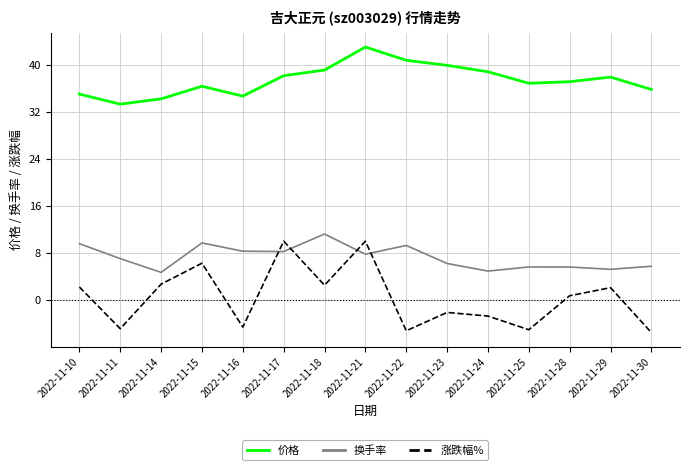

What is the difference between the highest and lowest values at 2022-11-24?

41.5